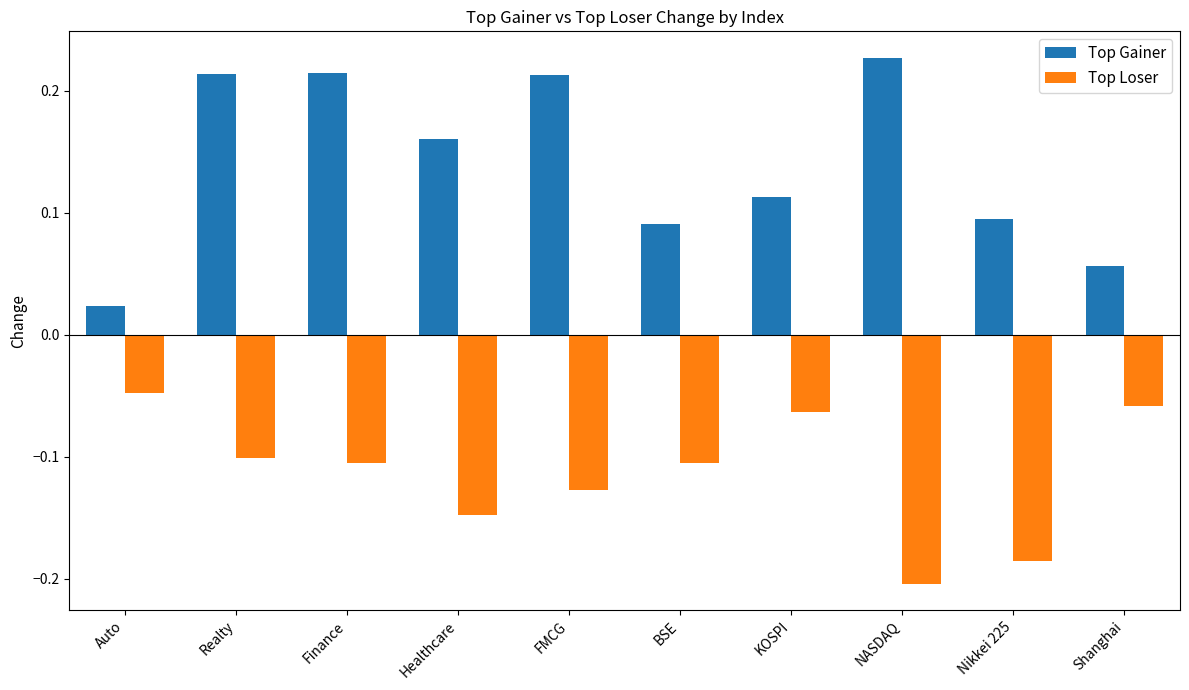

What is the label of the 3rd bar from the right?

NASDAQ